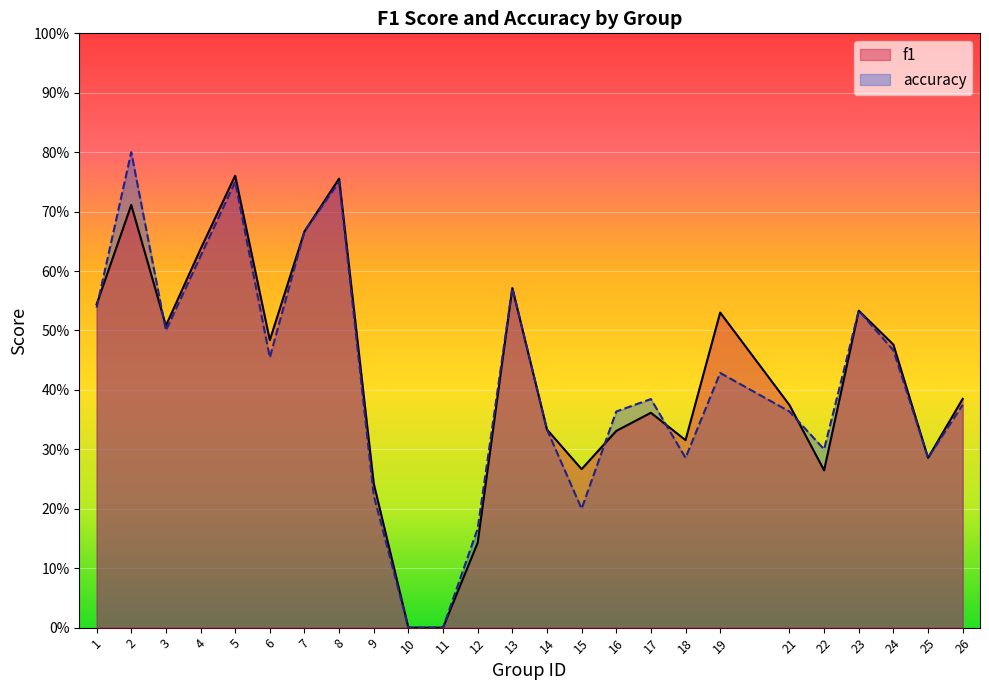

What is the average value of the f1 series?

0.4